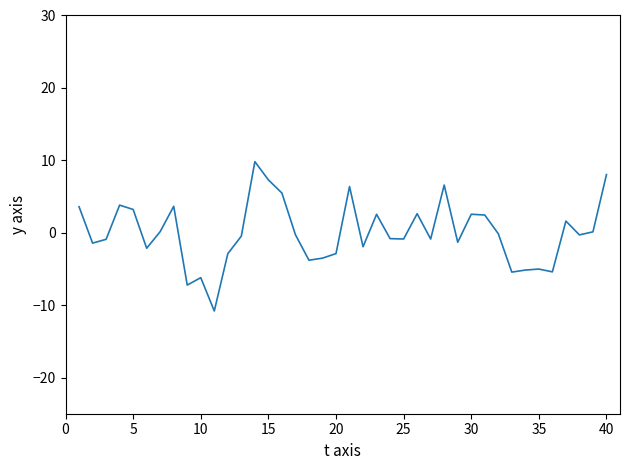

What is the minimum value shown in the chart?

-10.8